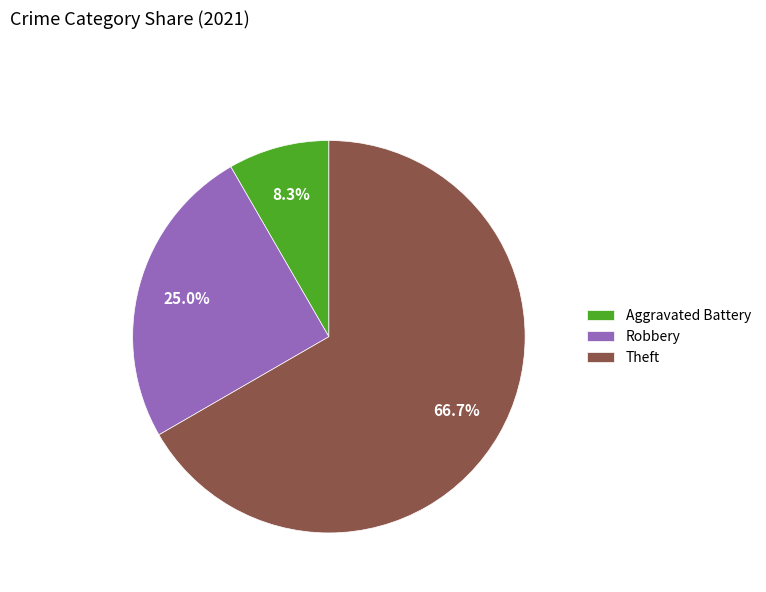

What is the ratio of the value at Theft to the value at Aggravated Battery?

8.0